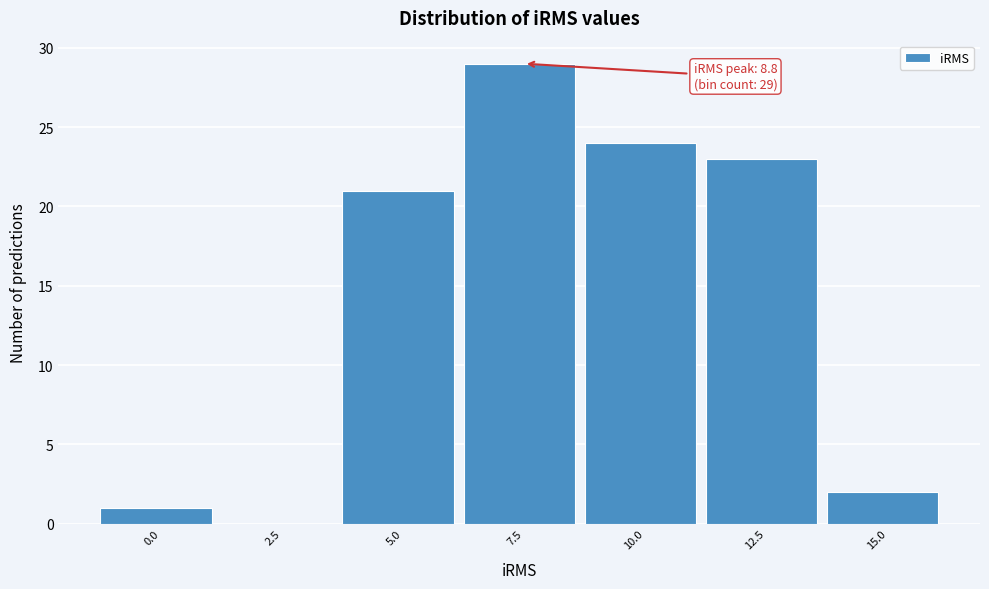

Reading left to right, extract all data points from this chart.

0.0=1	2.5=0	5.0=21	7.5=29	10.0=24	12.5=23	15.0=2